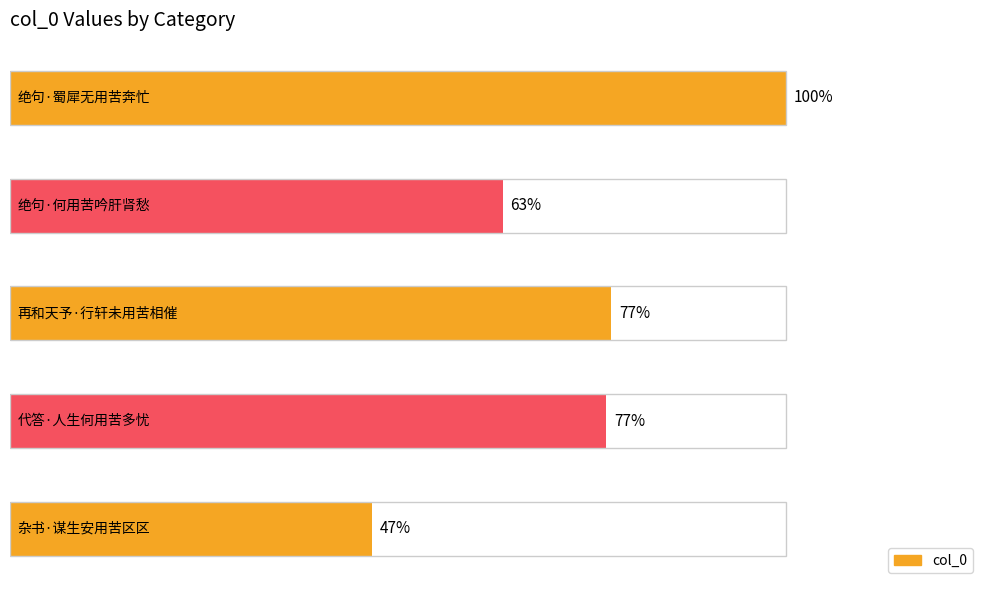

Does the chart contain any negative values?

No